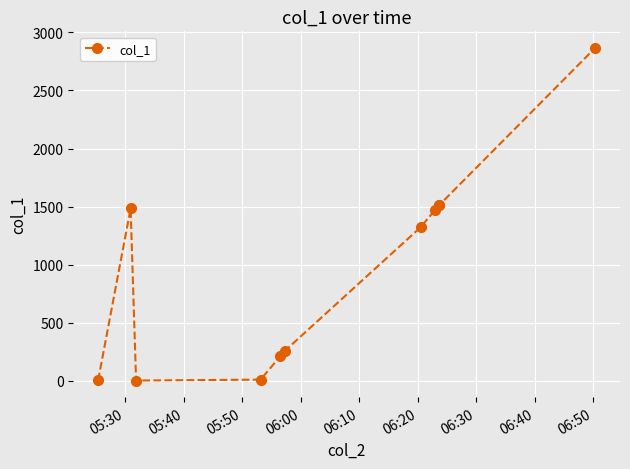

What is the greatest value displayed?

2865.5